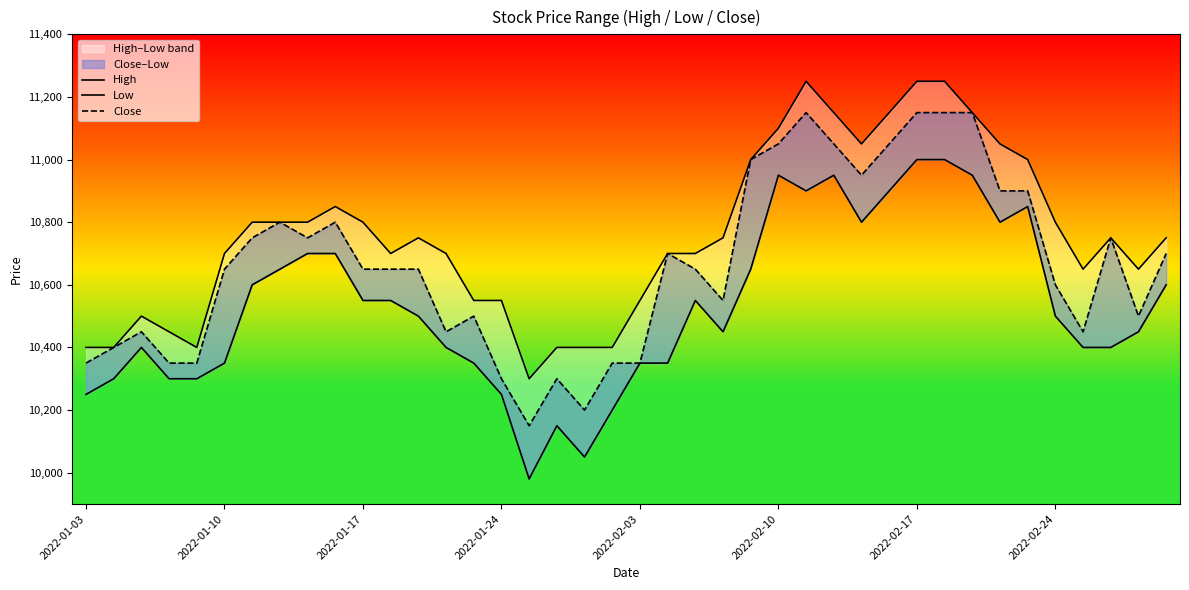

Is this an area chart (filled region under the line)?

No